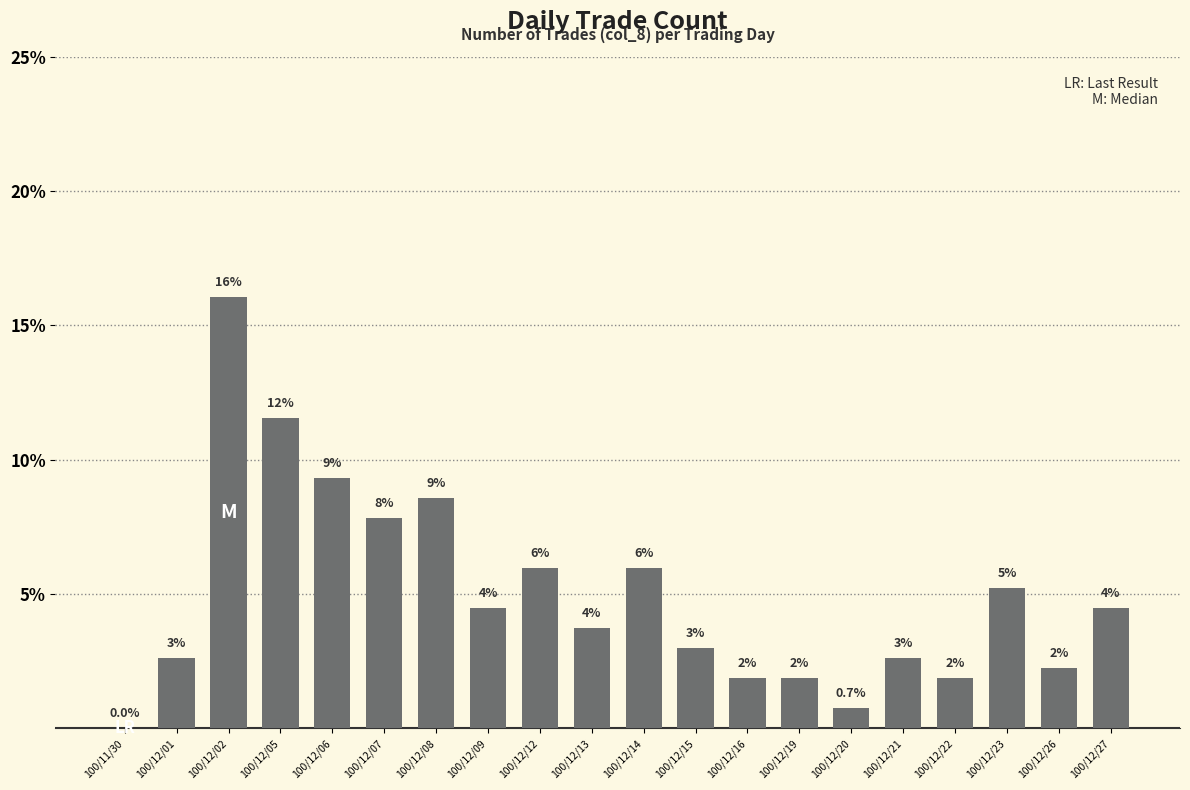

What is the label of the 10th bar from the left?

100/12/13